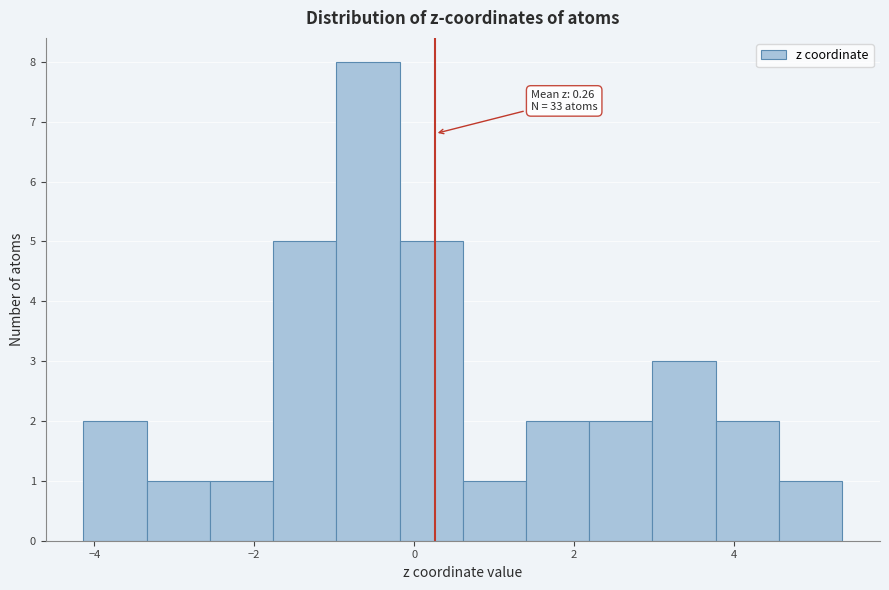

Around what value on the x-axis is the tallest bar? Give the approximate position of its centre, as read against the axis.

-0.6